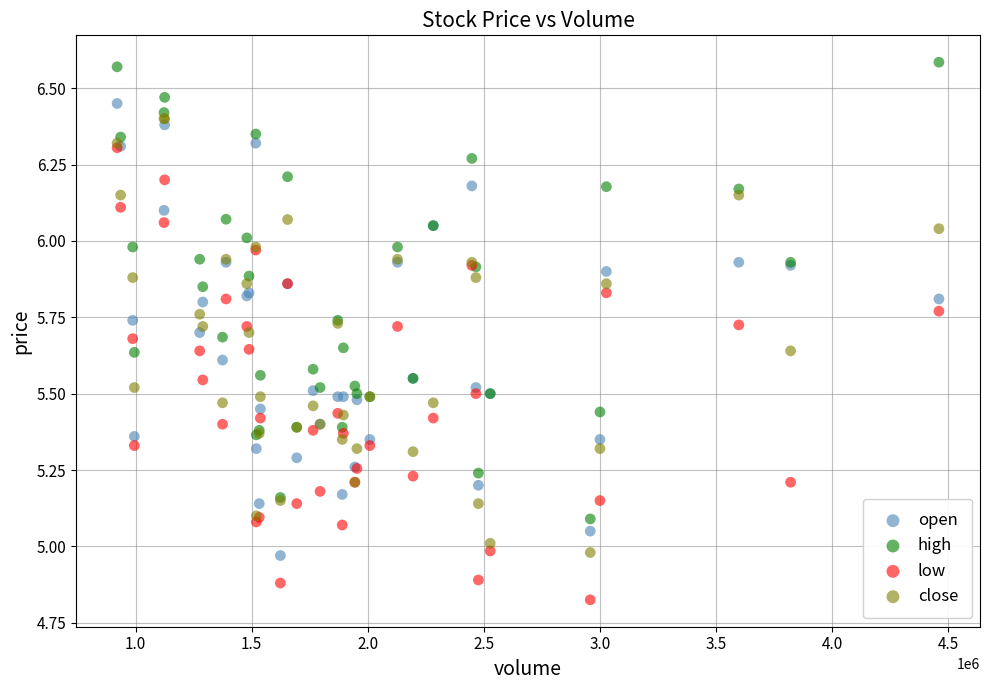

What are all the series names shown in the legend?

open, high, low, close